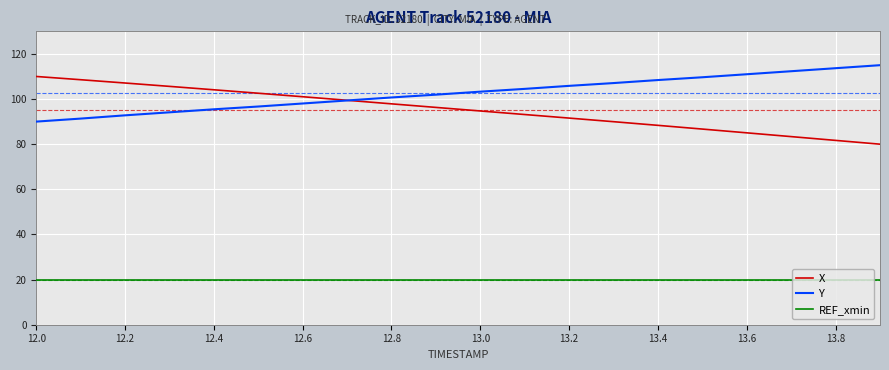

Does the chart have visible grid lines?

Yes